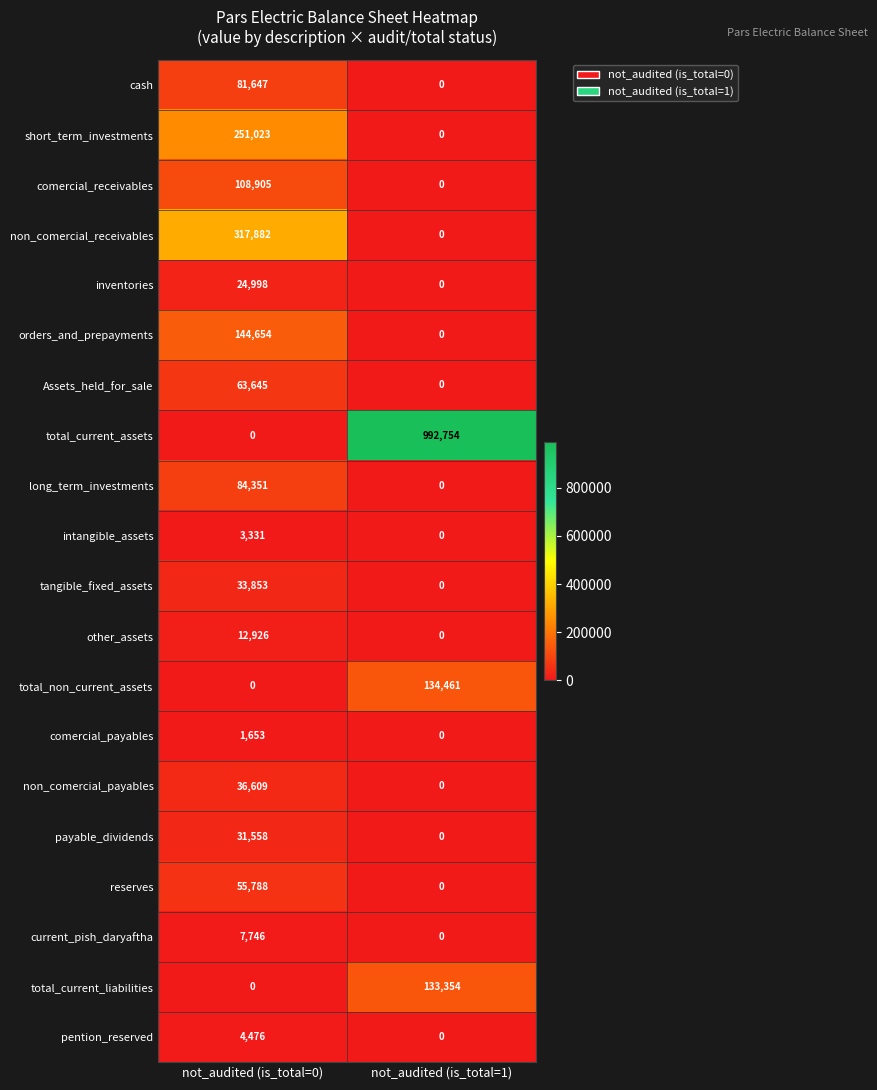

Between not_audited (is_total=0) and not_audited (is_total=1), which series saw the biggest shift?

total_current_assets